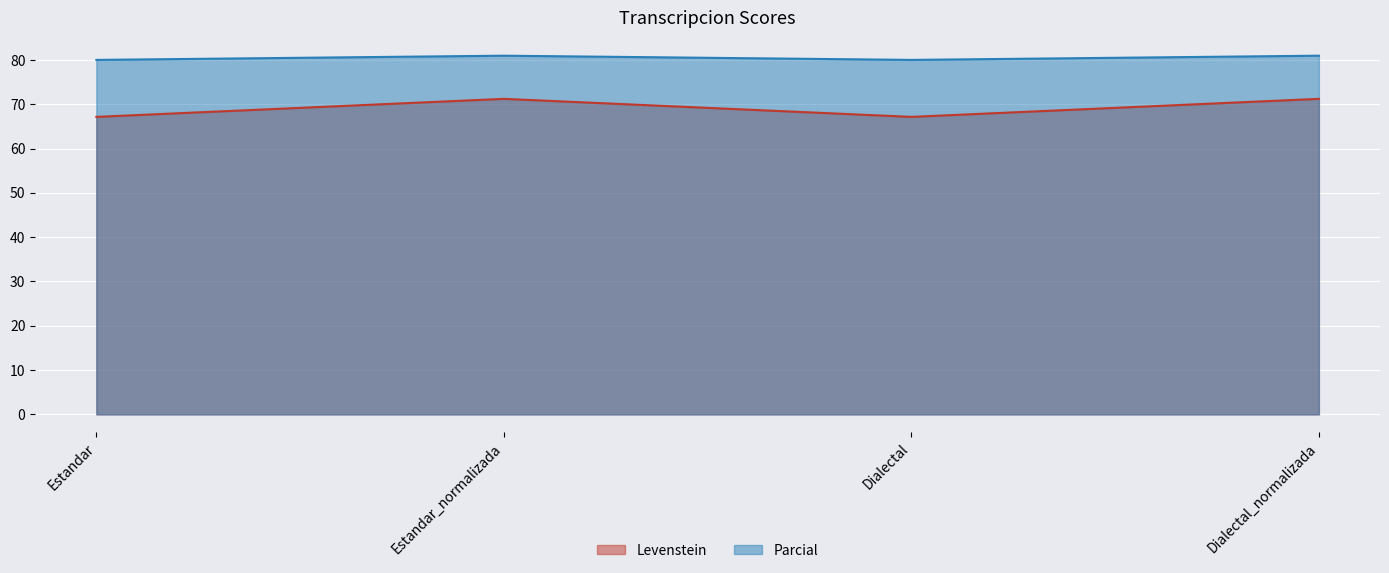

How many values in the Levenstein series exceed 71?

2